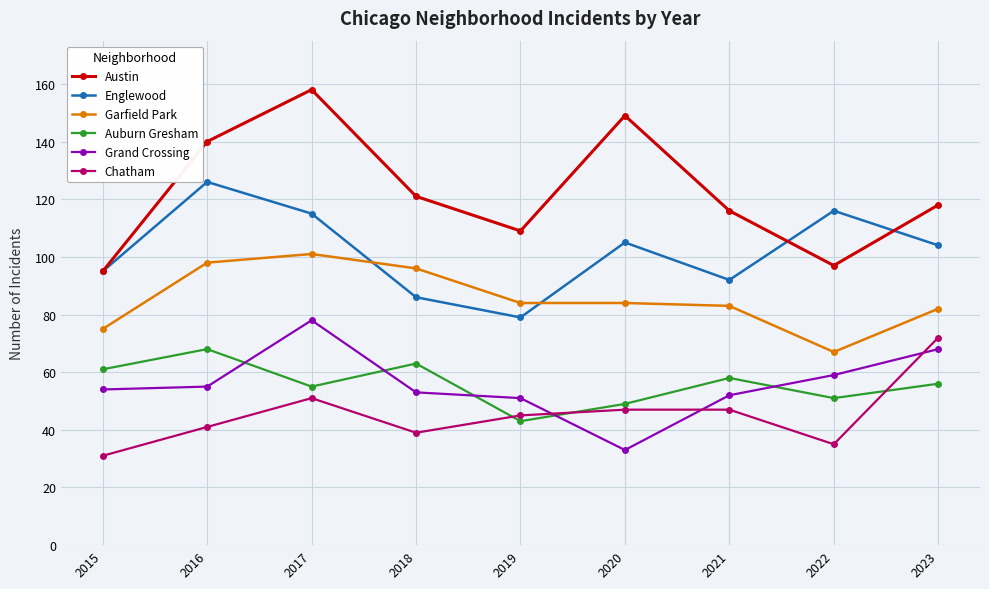

Rank the series at 2017 from lowest to highest value.

Chatham, Auburn Gresham, Grand Crossing, Garfield Park, Englewood, Austin